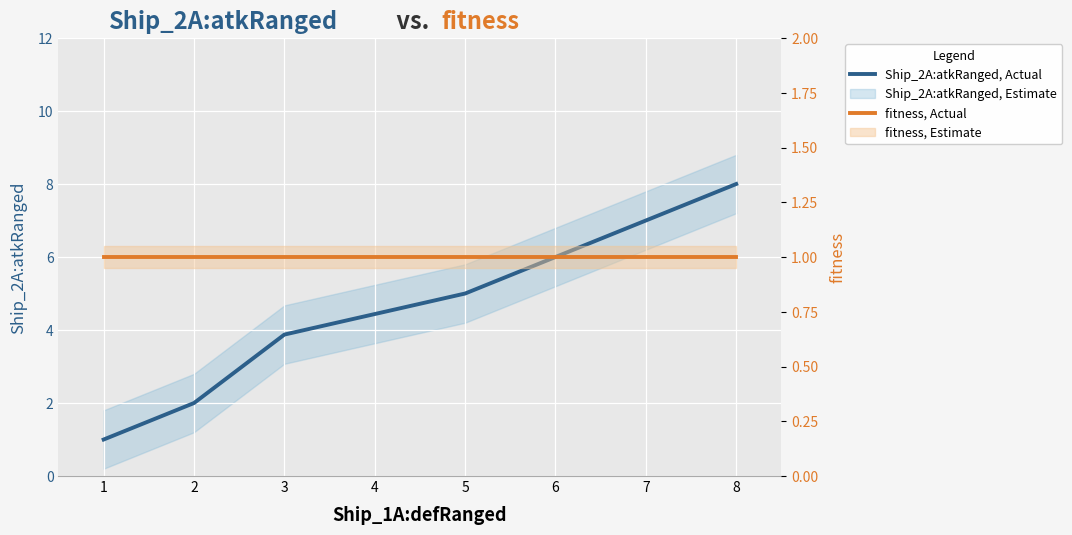

At 8, list the series in order from smallest to largest.

fitness, Actual, Ship_2A:atkRanged, Actual